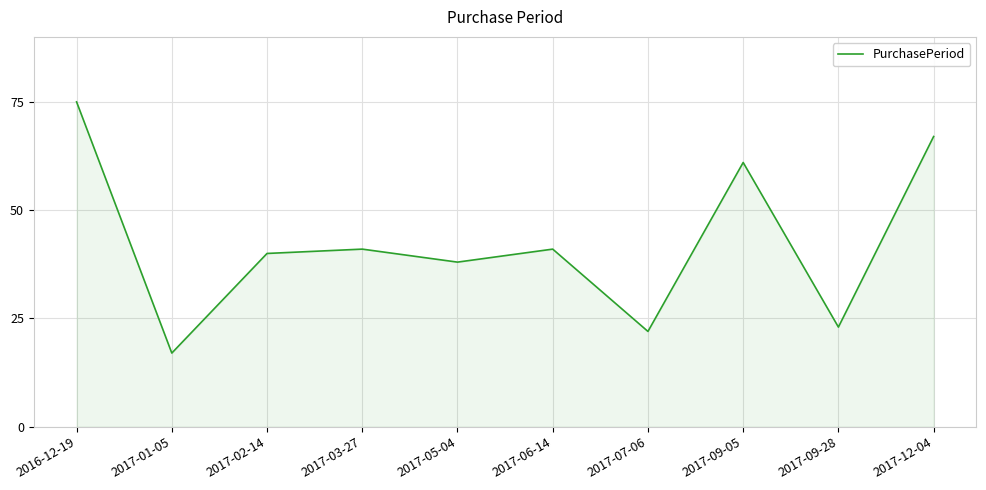

What is the difference between the maximum and minimum values?

58